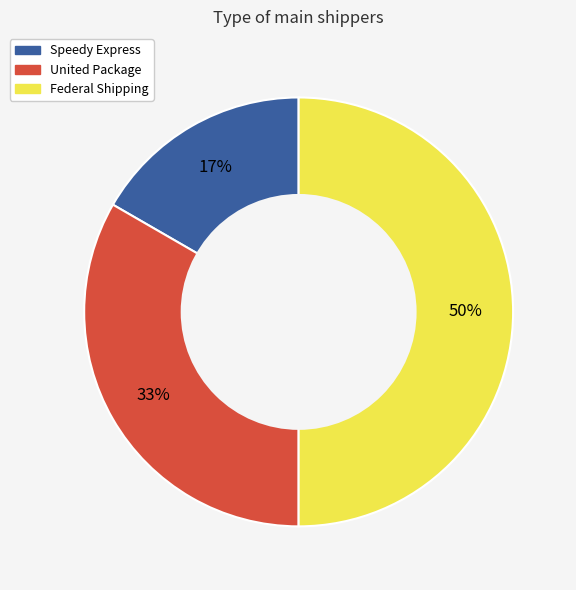

To the nearest percent, what percentage of the pie is United Package?

33%